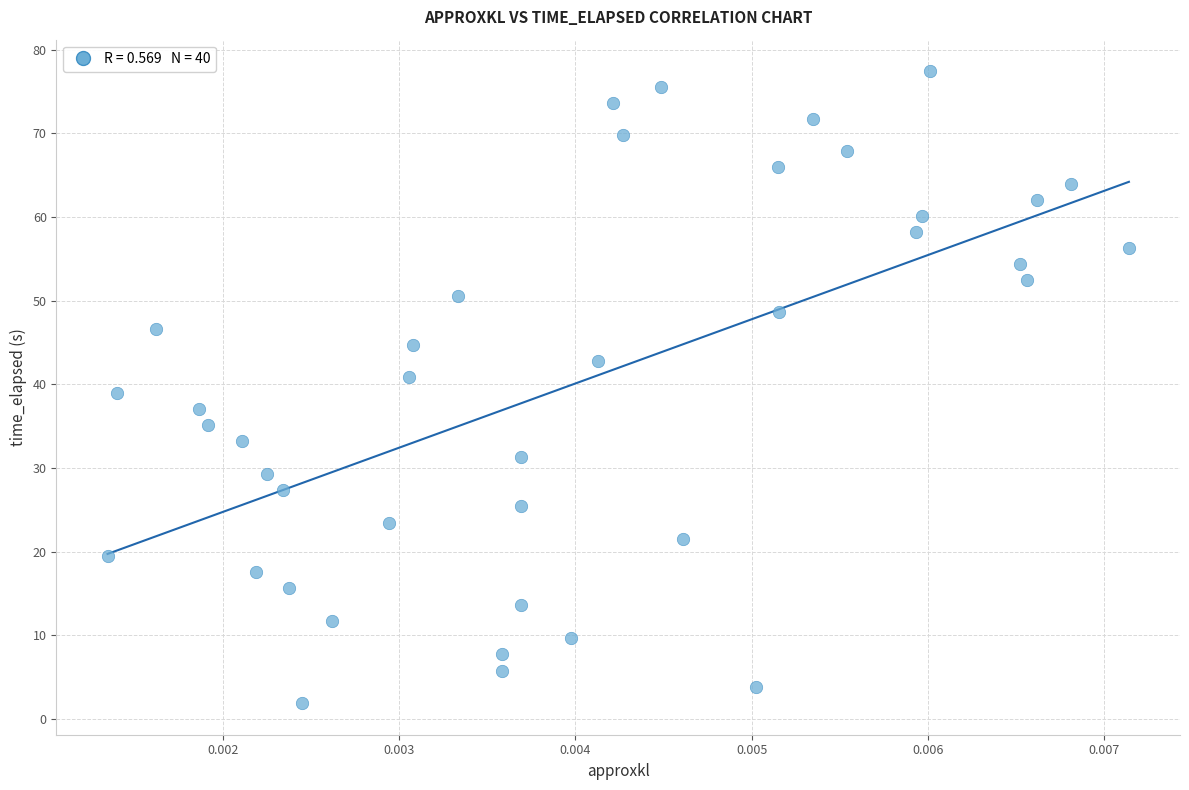

What is the range of Y values (max minus min)?

75.5